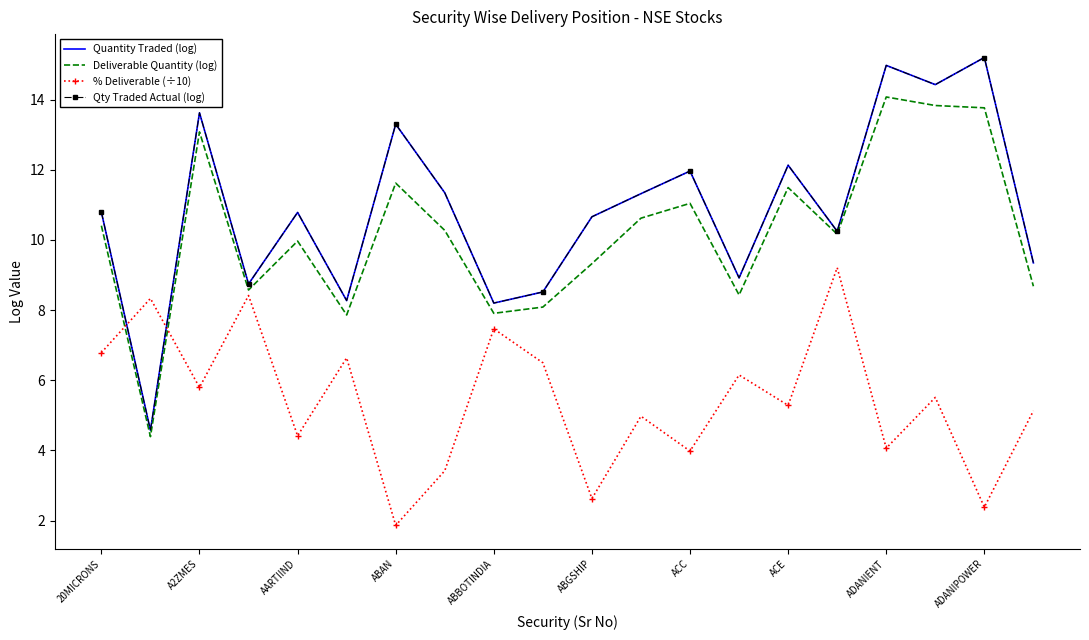

Which series has the largest range (max minus min)?

Quantity Traded (log)